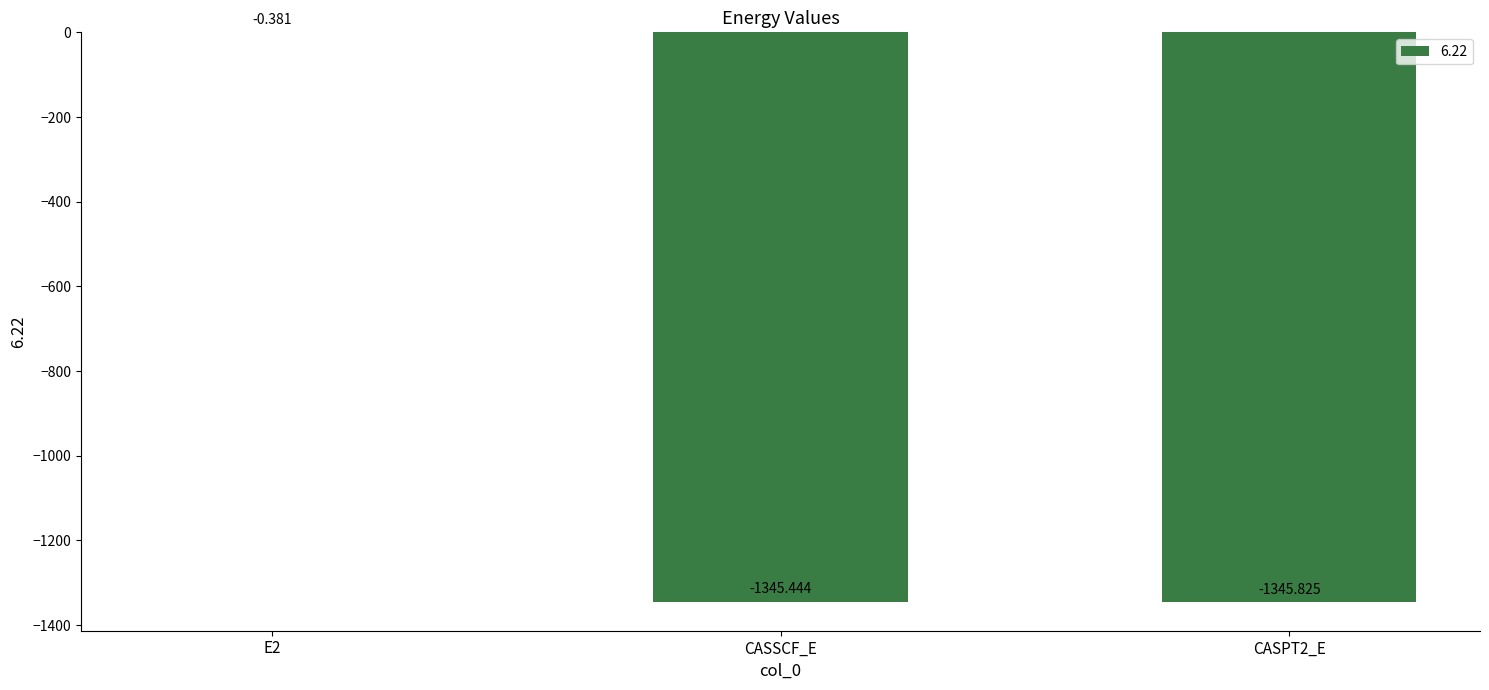

Where is the data nearest to the value -673?

CASSCF_E